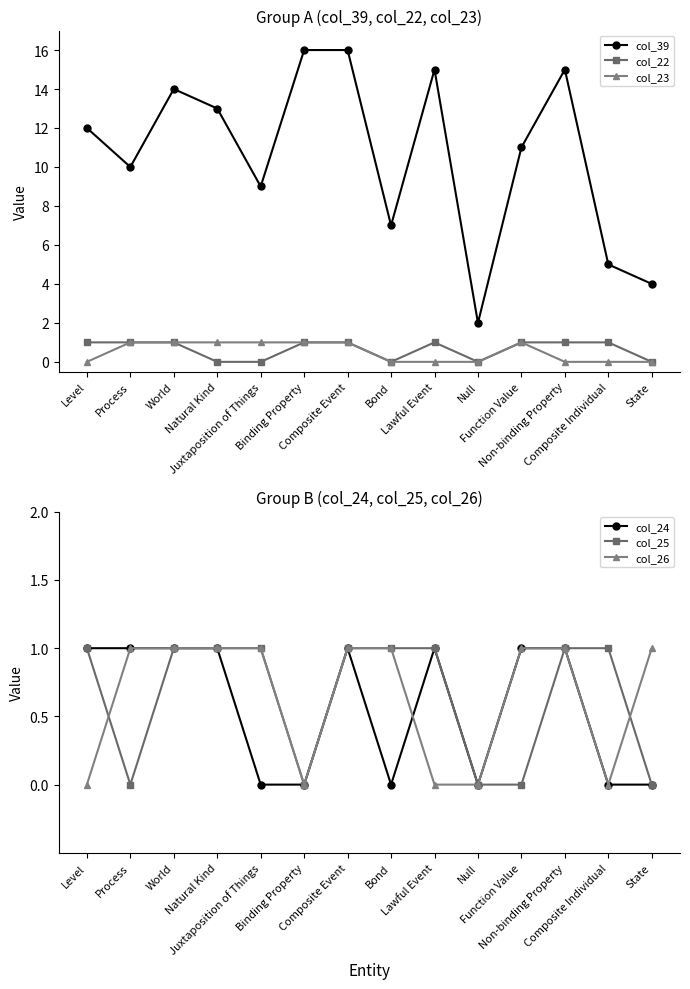

What value does the col_39 series have at Natural Kind?

13